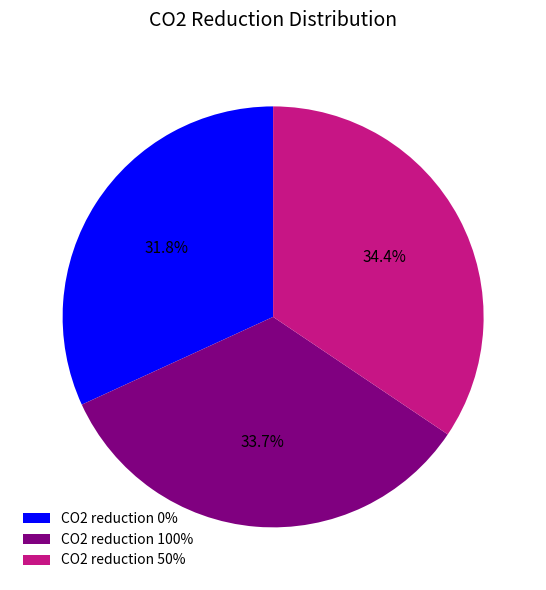

Is there any slice that represents more than half of the pie?

No